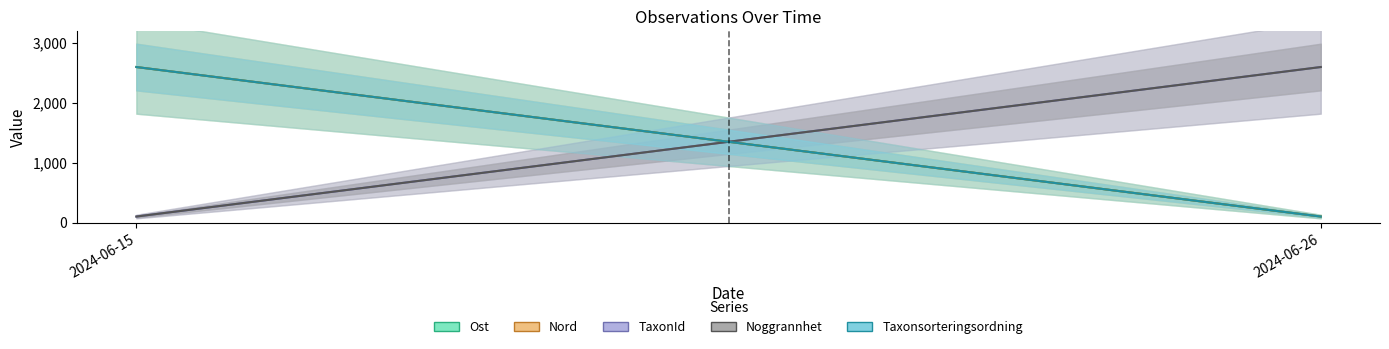

What is the sum of the TaxonId values at 2024-06-26 and 2024-06-15?

2700